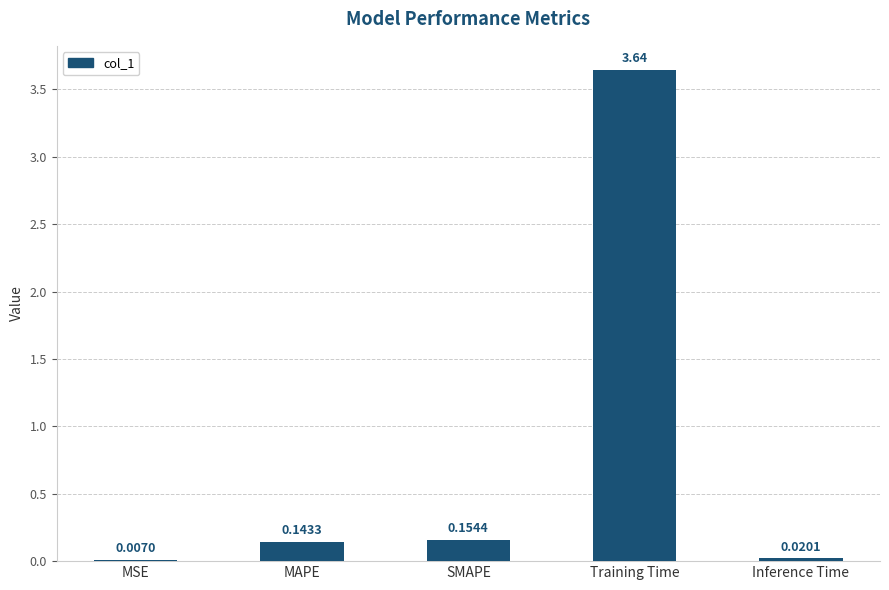

What is the sum of all values?

4.0